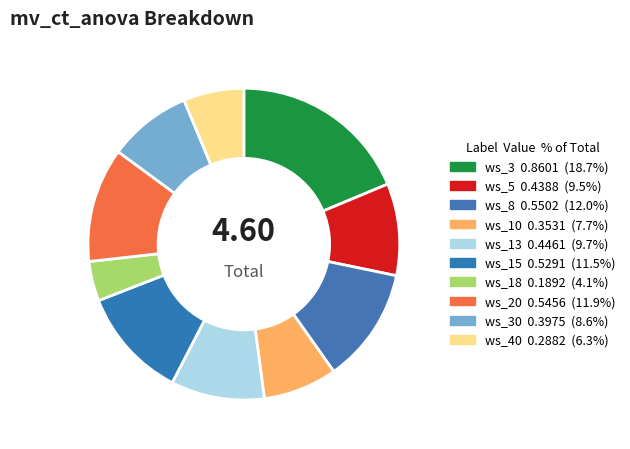

What is the smallest slice in the pie chart?

ws_18